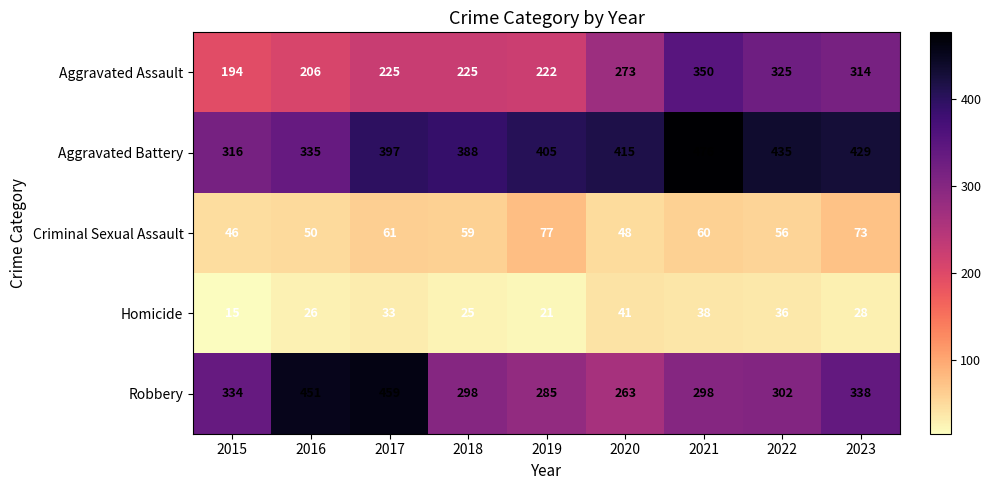

What is the sum of the Criminal Sexual Assault values at 2021 and 2023?

133